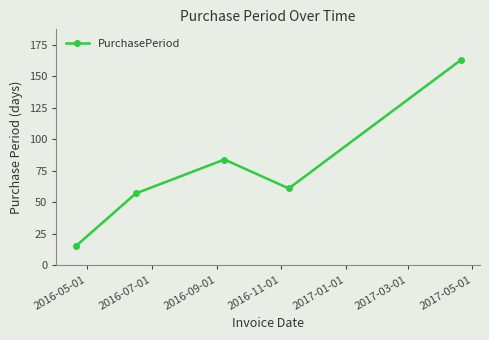

How many points are higher than both their immediate neighbors (excluding endpoints)?

1